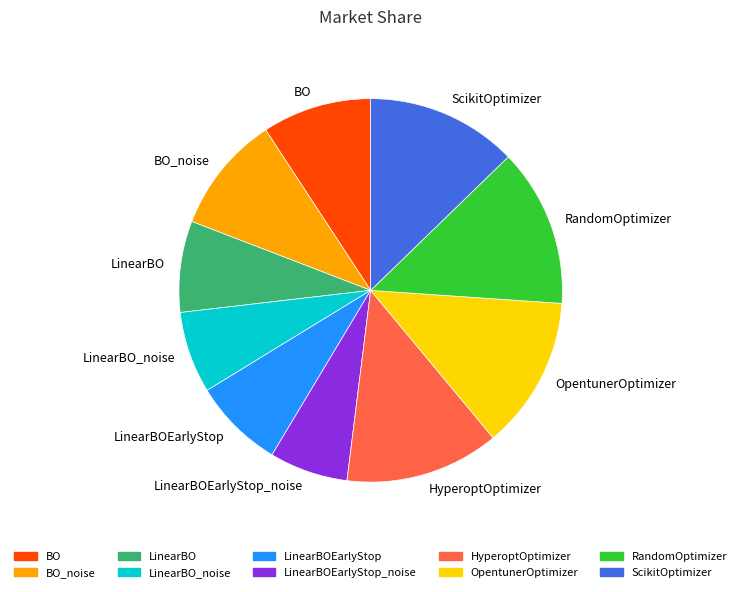

Do RandomOptimizer and ScikitOptimizer together represent more than half of the pie?

No